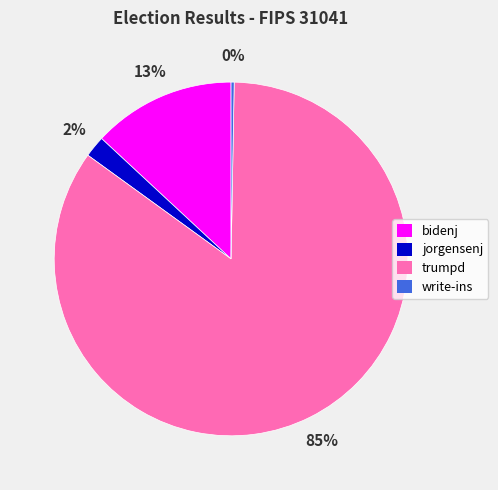

Do trumpd and bidenj together represent more than half of the pie?

Yes